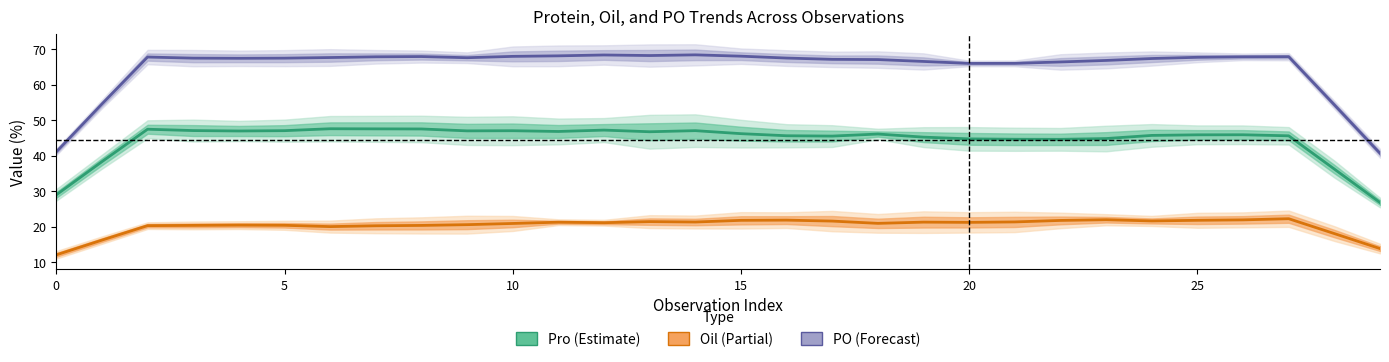

At which category is the sum across all series the highest?

14